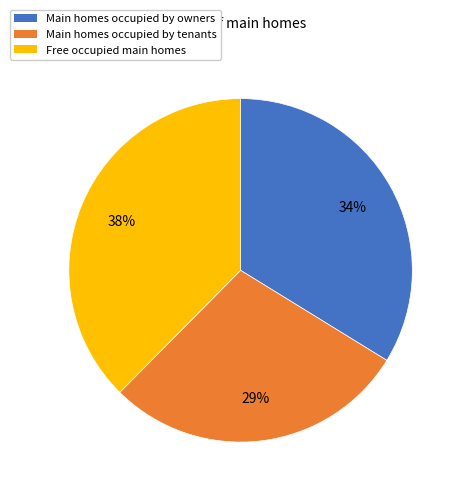

To the nearest percent, what is the average slice percentage?

33%